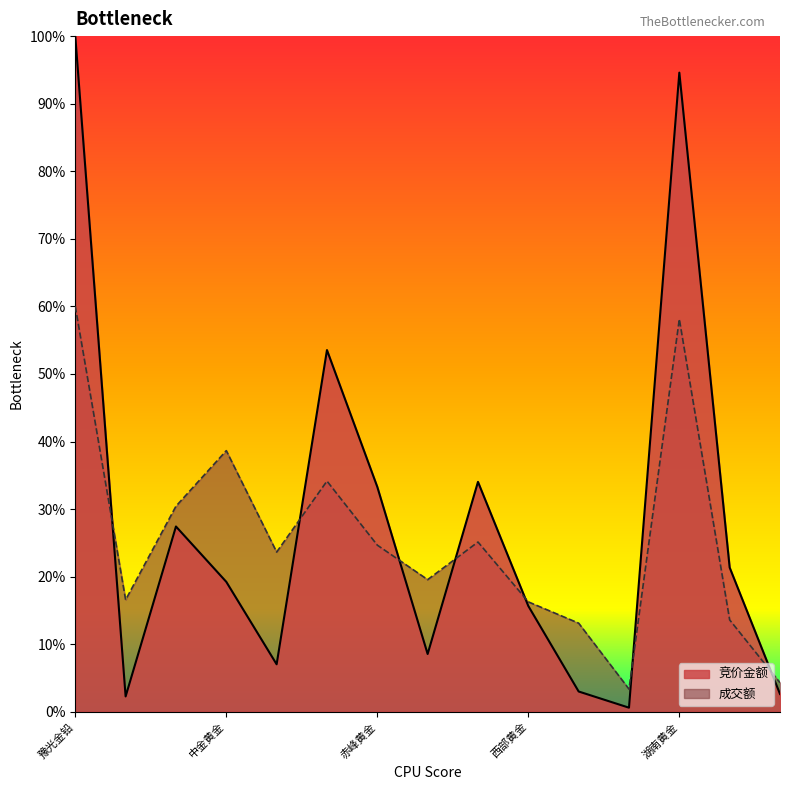

Does the chart have visible grid lines?

No